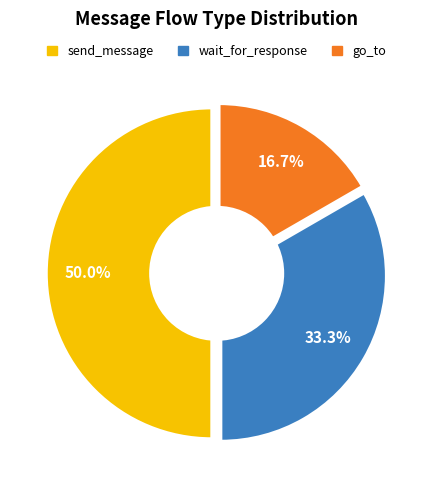

Is it true that go_to is 17% of the pie?

True